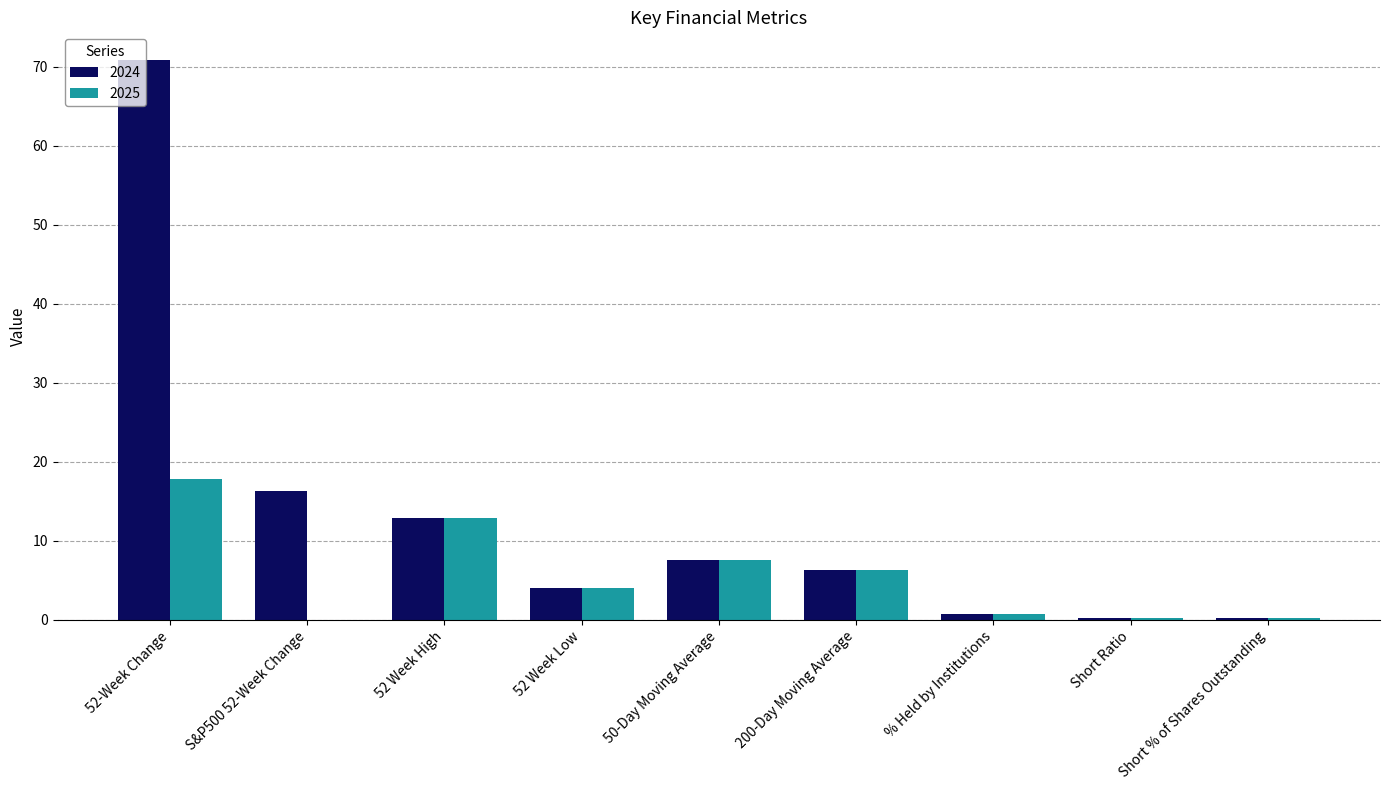

What are all the series names shown in the legend?

2024, 2025